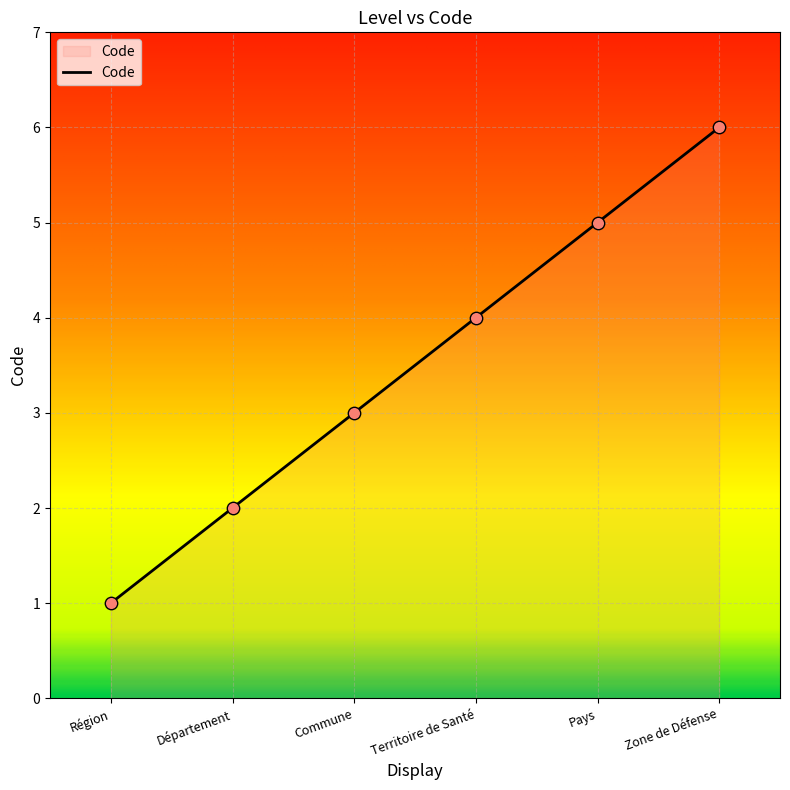

What is the change in value from Région to Territoire de Santé?

+3